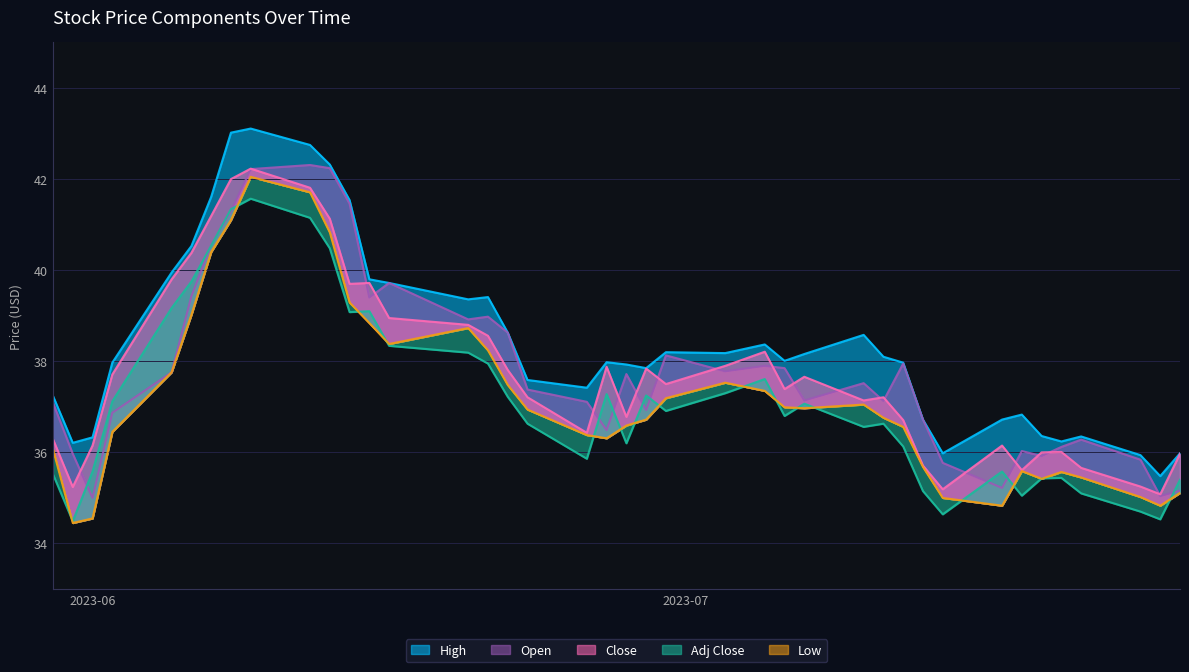

True or false: Low and Close intersect in this chart.

False